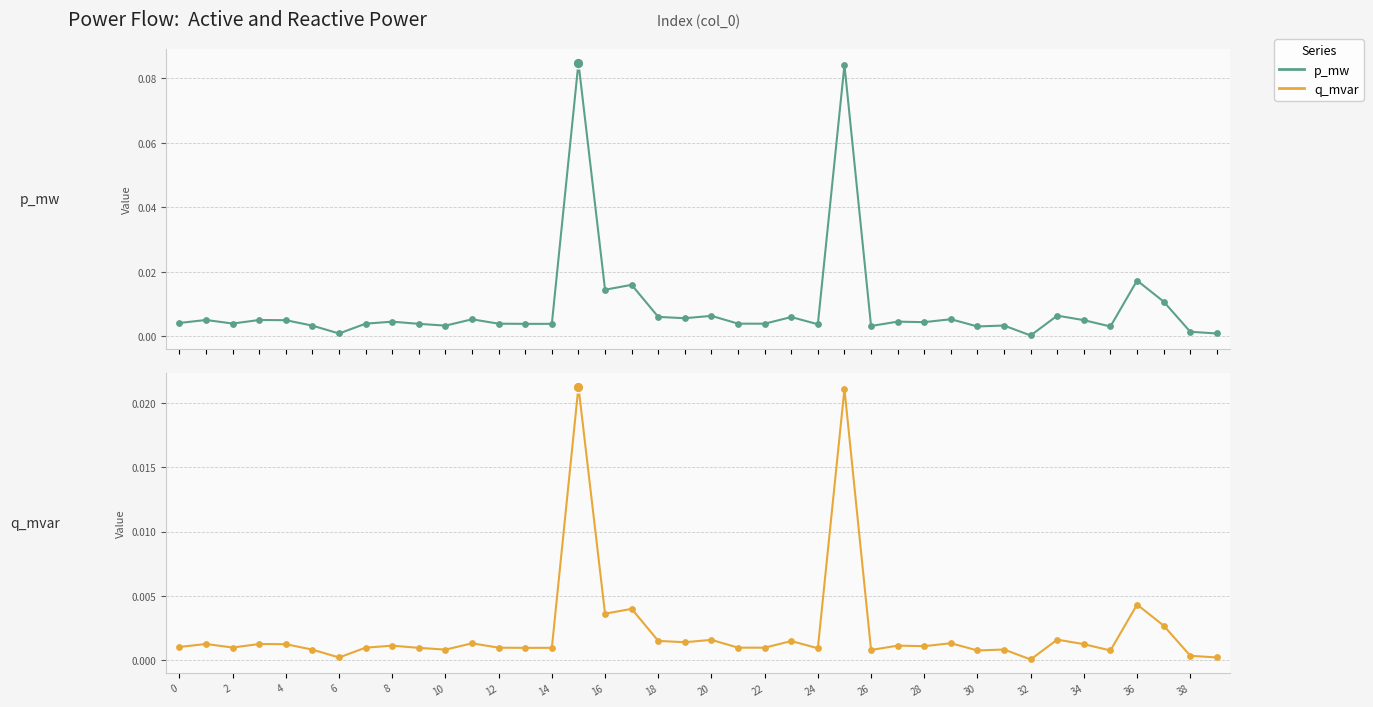

At how many categories does at least one series exceed 0?

40